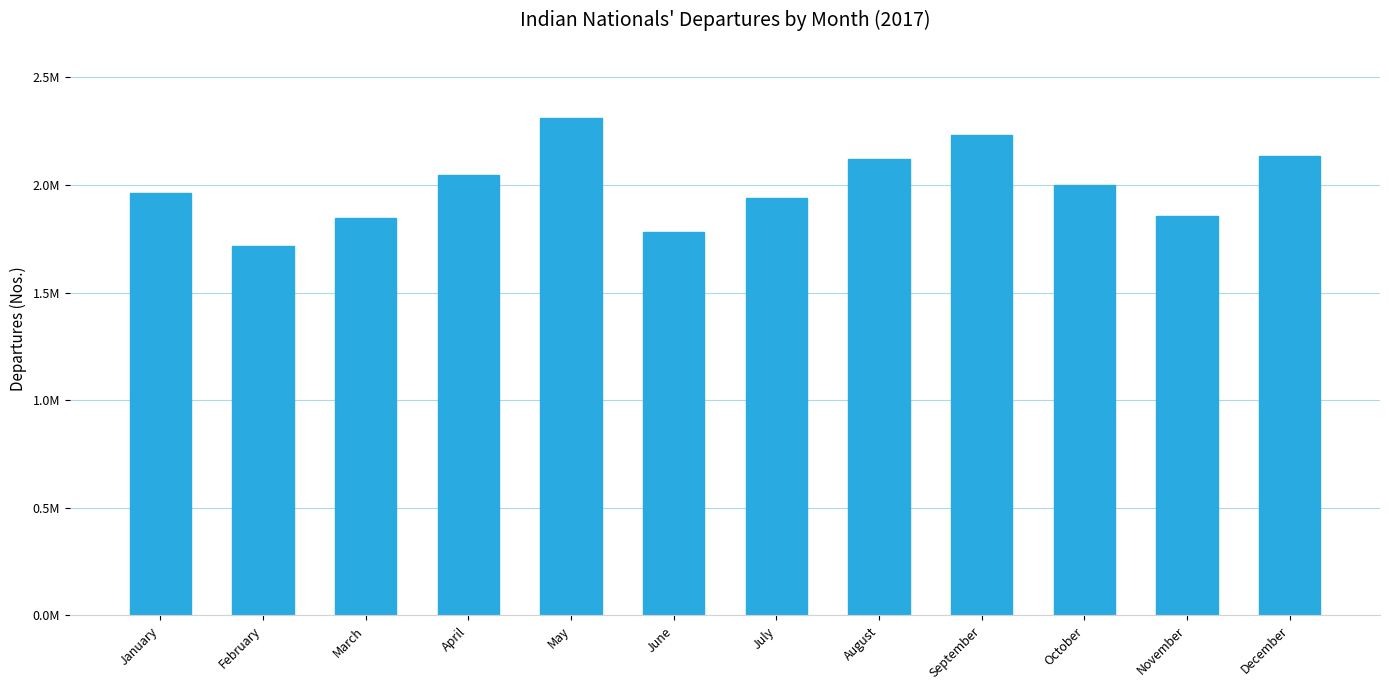

What is the difference between the maximum and second lowest values?

531122